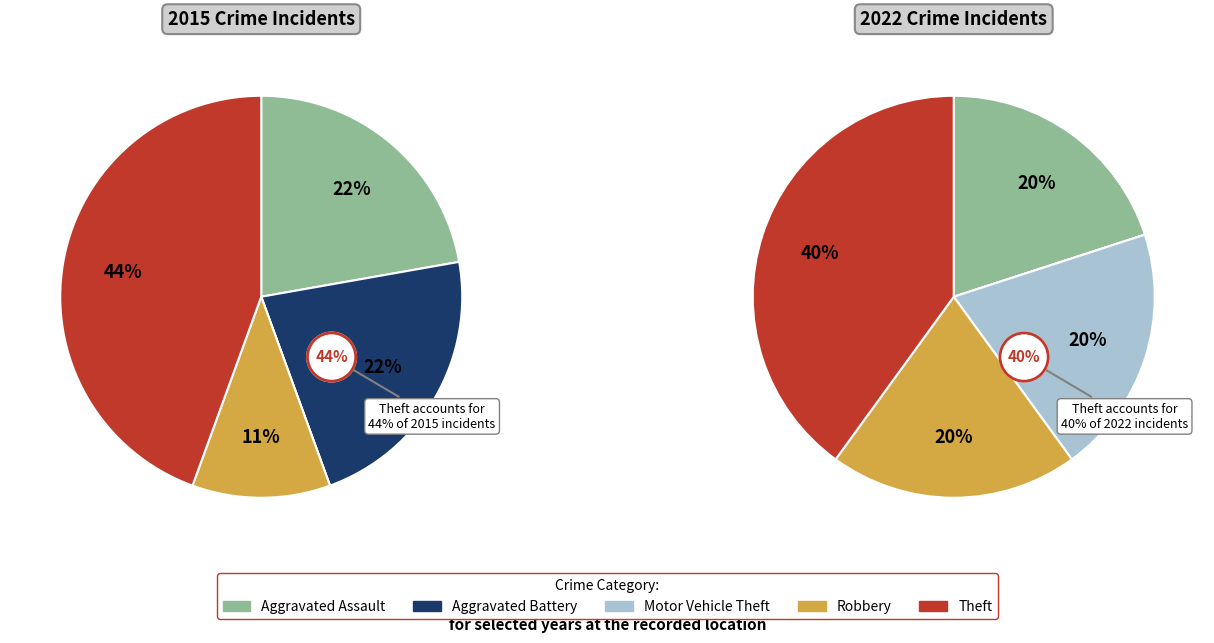

How many segments does this pie chart have?

5